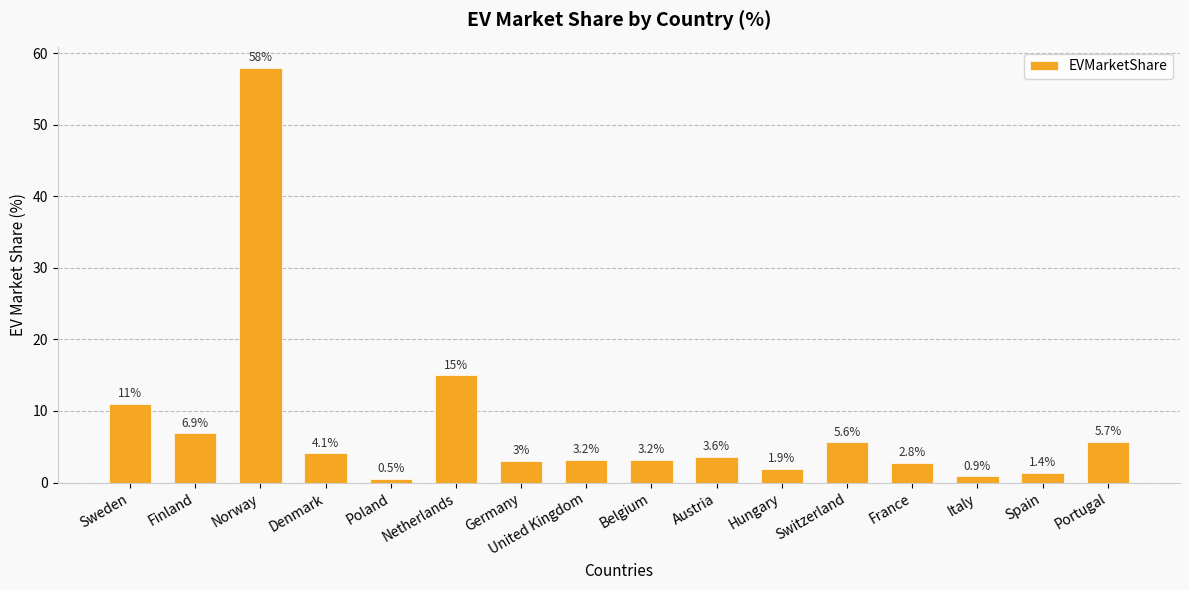

Which category has the lowest value across all series?

Poland